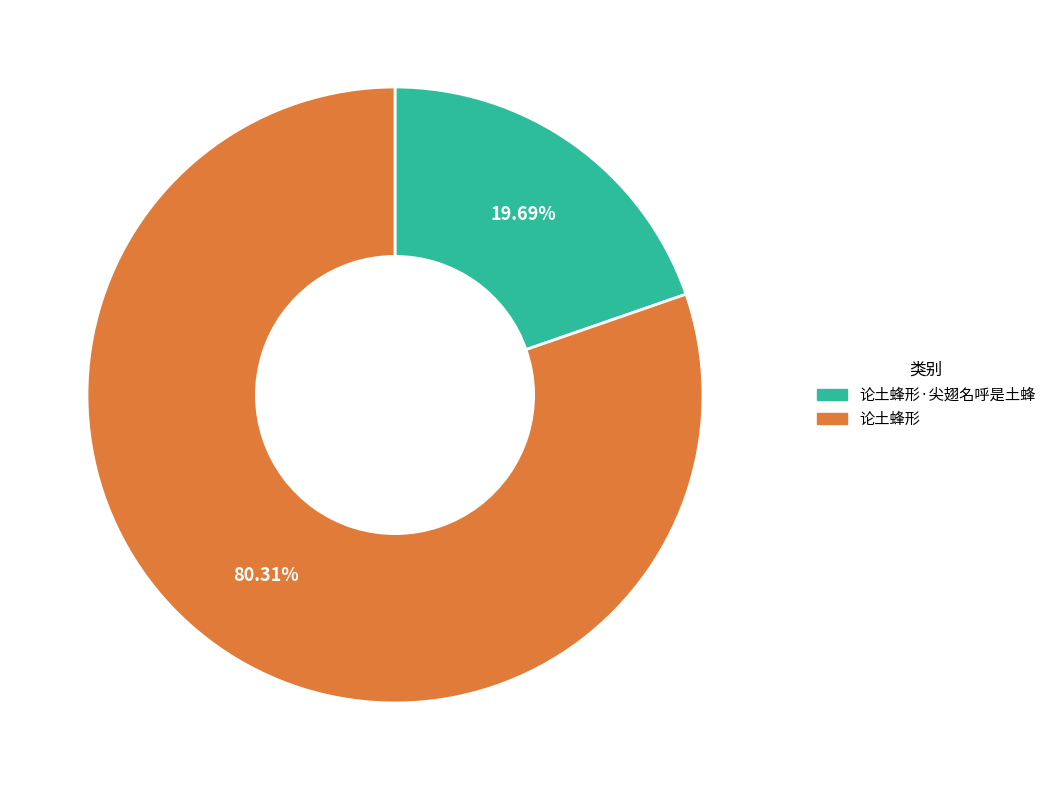

Is there any slice that represents more than half of the pie?

Yes